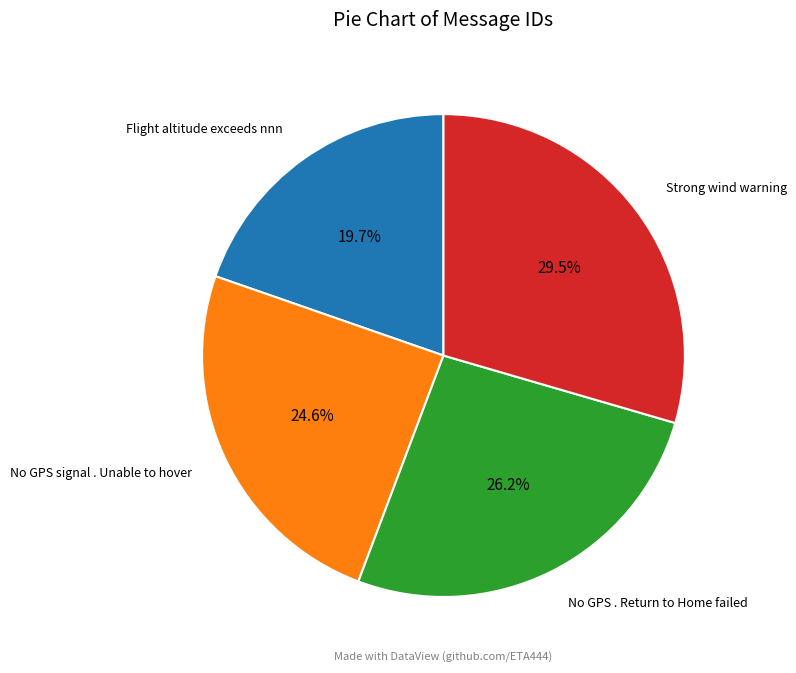

To the nearest percent, what is the difference between the largest and smallest slice percentages?

10%